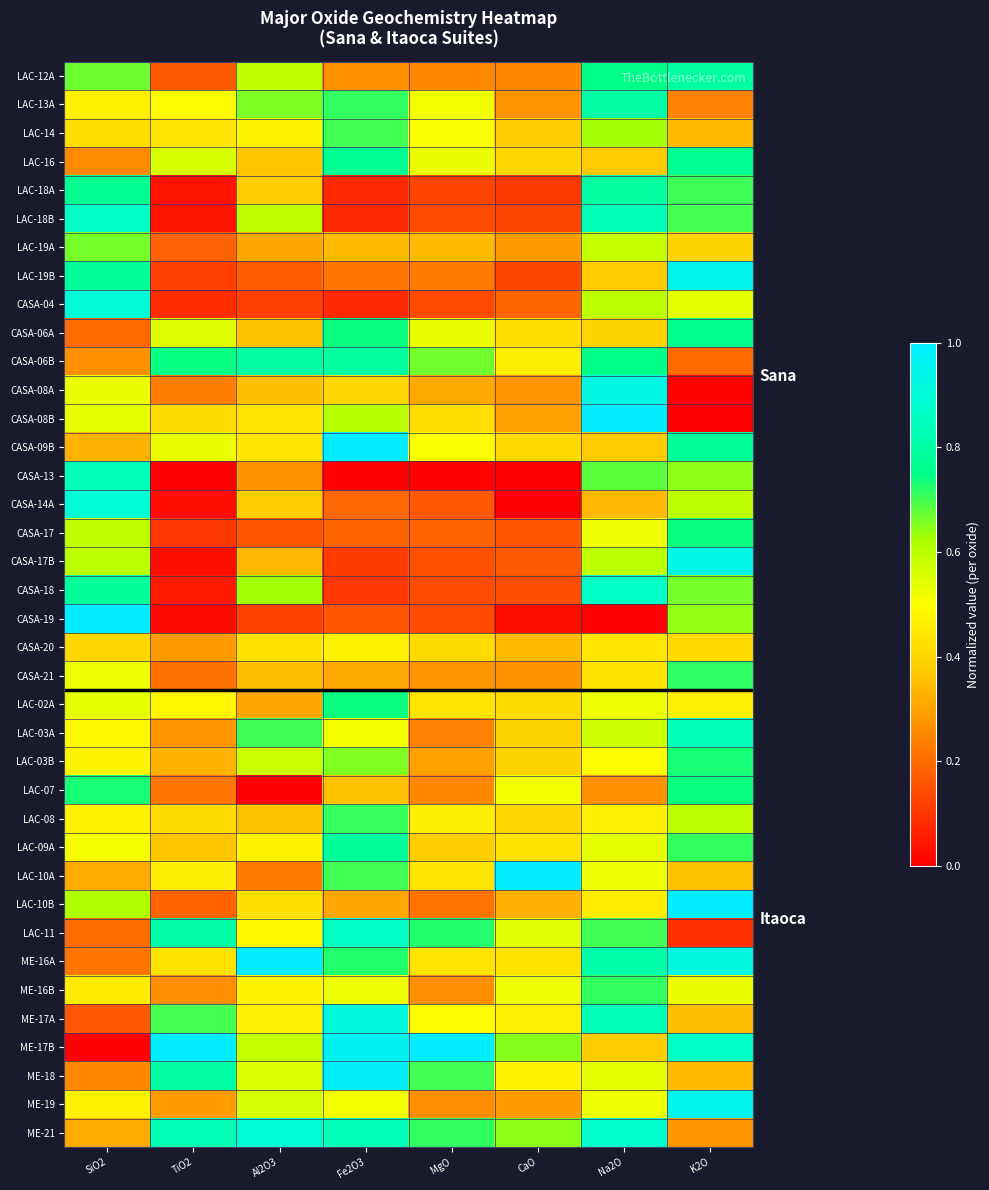

Reading left to right, extract all data points from this chart.

LAC-12A: SiO2=0.7	TiO2=0.2	Al2O3=0.6	Fe2O3=0.3	MgO=0.3	CaO=0.3	Na2O=0.8	K2O=0.8
LAC-13A: SiO2=0.5	TiO2=0.5	Al2O3=0.7	Fe2O3=0.7	MgO=0.5	CaO=0.3	Na2O=0.8	K2O=0.2
LAC-14: SiO2=0.4	TiO2=0.4	Al2O3=0.5	Fe2O3=0.7	MgO=0.5	CaO=0.4	Na2O=0.6	K2O=0.3
LAC-16: SiO2=0.3	TiO2=0.6	Al2O3=0.4	Fe2O3=0.8	MgO=0.5	CaO=0.4	Na2O=0.4	K2O=0.8
LAC-18A: SiO2=0.8	TiO2=0.0	Al2O3=0.4	Fe2O3=0.1	MgO=0.1	CaO=0.1	Na2O=0.8	K2O=0.7
LAC-18B: SiO2=0.9	TiO2=0.0	Al2O3=0.6	Fe2O3=0.1	MgO=0.1	CaO=0.1	Na2O=0.8	K2O=0.7
LAC-19A: SiO2=0.7	TiO2=0.2	Al2O3=0.3	Fe2O3=0.3	MgO=0.3	CaO=0.3	Na2O=0.6	K2O=0.4
LAC-19B: SiO2=0.8	TiO2=0.1	Al2O3=0.2	Fe2O3=0.2	MgO=0.2	CaO=0.1	Na2O=0.4	K2O=1.0
CASA-04: SiO2=0.9	TiO2=0.1	Al2O3=0.1	Fe2O3=0.1	MgO=0.1	CaO=0.2	Na2O=0.6	K2O=0.5
CASA-06A: SiO2=0.2	TiO2=0.5	Al2O3=0.4	Fe2O3=0.7	MgO=0.5	CaO=0.4	Na2O=0.4	K2O=0.8
CASA-06B: SiO2=0.3	TiO2=0.7	Al2O3=0.8	Fe2O3=0.8	MgO=0.7	CaO=0.5	Na2O=0.8	K2O=0.2
CASA-08A: SiO2=0.5	TiO2=0.2	Al2O3=0.4	Fe2O3=0.4	MgO=0.3	CaO=0.3	Na2O=0.9	K2O=0.0
CASA-08B: SiO2=0.5	TiO2=0.4	Al2O3=0.4	Fe2O3=0.6	MgO=0.4	CaO=0.3	Na2O=1.0	K2O=0.0
CASA-09B: SiO2=0.3	TiO2=0.5	Al2O3=0.4	Fe2O3=1.0	MgO=0.5	CaO=0.4	Na2O=0.4	K2O=0.8
CASA-13: SiO2=0.8	TiO2=0.0	Al2O3=0.3	Fe2O3=0.0	MgO=0.0	CaO=0.0	Na2O=0.7	K2O=0.6
CASA-14A: SiO2=0.9	TiO2=0.0	Al2O3=0.4	Fe2O3=0.2	MgO=0.2	CaO=0.0	Na2O=0.3	K2O=0.6
CASA-17: SiO2=0.6	TiO2=0.1	Al2O3=0.2	Fe2O3=0.2	MgO=0.2	CaO=0.2	Na2O=0.5	K2O=0.7
CASA-17B: SiO2=0.6	TiO2=0.0	Al2O3=0.3	Fe2O3=0.1	MgO=0.1	CaO=0.2	Na2O=0.6	K2O=0.9
CASA-18: SiO2=0.8	TiO2=0.0	Al2O3=0.6	Fe2O3=0.1	MgO=0.1	CaO=0.1	Na2O=0.9	K2O=0.7
CASA-19: SiO2=1.0	TiO2=0.0	Al2O3=0.1	Fe2O3=0.2	MgO=0.1	CaO=0.0	Na2O=0.0	K2O=0.6
CASA-20: SiO2=0.4	TiO2=0.3	Al2O3=0.4	Fe2O3=0.5	MgO=0.4	CaO=0.3	Na2O=0.4	K2O=0.4
CASA-21: SiO2=0.5	TiO2=0.2	Al2O3=0.4	Fe2O3=0.3	MgO=0.3	CaO=0.3	Na2O=0.4	K2O=0.7
LAC-02A: SiO2=0.5	TiO2=0.5	Al2O3=0.3	Fe2O3=0.7	MgO=0.4	CaO=0.4	Na2O=0.5	K2O=0.5
LAC-03A: SiO2=0.5	TiO2=0.3	Al2O3=0.7	Fe2O3=0.5	MgO=0.2	CaO=0.4	Na2O=0.6	K2O=0.8
LAC-03B: SiO2=0.5	TiO2=0.3	Al2O3=0.6	Fe2O3=0.7	MgO=0.3	CaO=0.4	Na2O=0.5	K2O=0.7
LAC-07: SiO2=0.7	TiO2=0.2	Al2O3=0.0	Fe2O3=0.4	MgO=0.3	CaO=0.5	Na2O=0.3	K2O=0.7
LAC-08: SiO2=0.5	TiO2=0.4	Al2O3=0.4	Fe2O3=0.7	MgO=0.5	CaO=0.4	Na2O=0.5	K2O=0.6
LAC-09A: SiO2=0.5	TiO2=0.4	Al2O3=0.5	Fe2O3=0.8	MgO=0.4	CaO=0.4	Na2O=0.5	K2O=0.7
LAC-10A: SiO2=0.3	TiO2=0.5	Al2O3=0.2	Fe2O3=0.7	MgO=0.4	CaO=1.0	Na2O=0.5	K2O=0.4
LAC-10B: SiO2=0.6	TiO2=0.2	Al2O3=0.4	Fe2O3=0.3	MgO=0.2	CaO=0.3	Na2O=0.5	K2O=1.0
LAC-11: SiO2=0.2	TiO2=0.8	Al2O3=0.5	Fe2O3=0.9	MgO=0.7	CaO=0.5	Na2O=0.7	K2O=0.1
ME-16A: SiO2=0.2	TiO2=0.4	Al2O3=1.0	Fe2O3=0.7	MgO=0.4	CaO=0.4	Na2O=0.8	K2O=0.9
ME-16B: SiO2=0.5	TiO2=0.3	Al2O3=0.5	Fe2O3=0.5	MgO=0.3	CaO=0.5	Na2O=0.7	K2O=0.5
ME-17A: SiO2=0.2	TiO2=0.7	Al2O3=0.5	Fe2O3=0.9	MgO=0.5	CaO=0.5	Na2O=0.8	K2O=0.4
ME-17B: SiO2=0.0	TiO2=1.0	Al2O3=0.6	Fe2O3=1.0	MgO=1.0	CaO=0.7	Na2O=0.4	K2O=0.9
ME-18: SiO2=0.3	TiO2=0.8	Al2O3=0.6	Fe2O3=1.0	MgO=0.7	CaO=0.5	Na2O=0.5	K2O=0.3
ME-19: SiO2=0.5	TiO2=0.3	Al2O3=0.6	Fe2O3=0.5	MgO=0.3	CaO=0.3	Na2O=0.5	K2O=1.0
ME-21: SiO2=0.3	TiO2=0.8	Al2O3=0.9	Fe2O3=0.8	MgO=0.7	CaO=0.6	Na2O=0.9	K2O=0.3